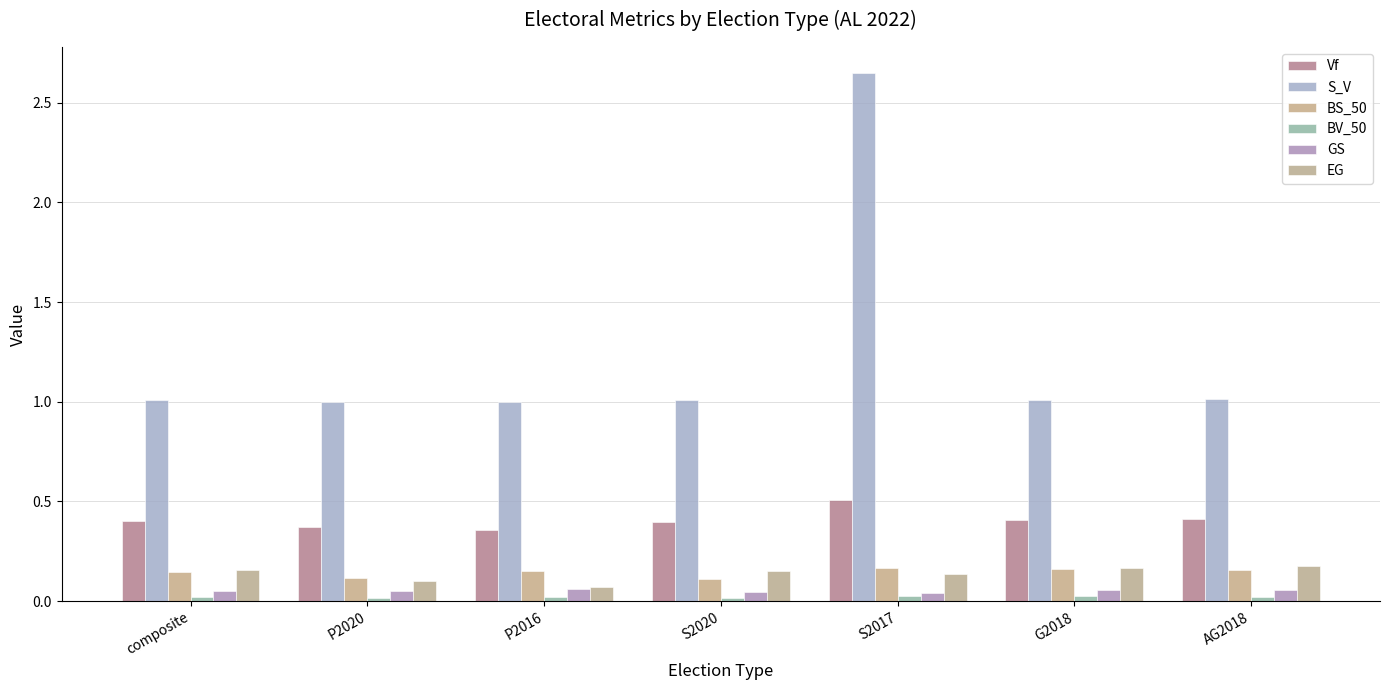

How many distinct data groups are displayed?

6